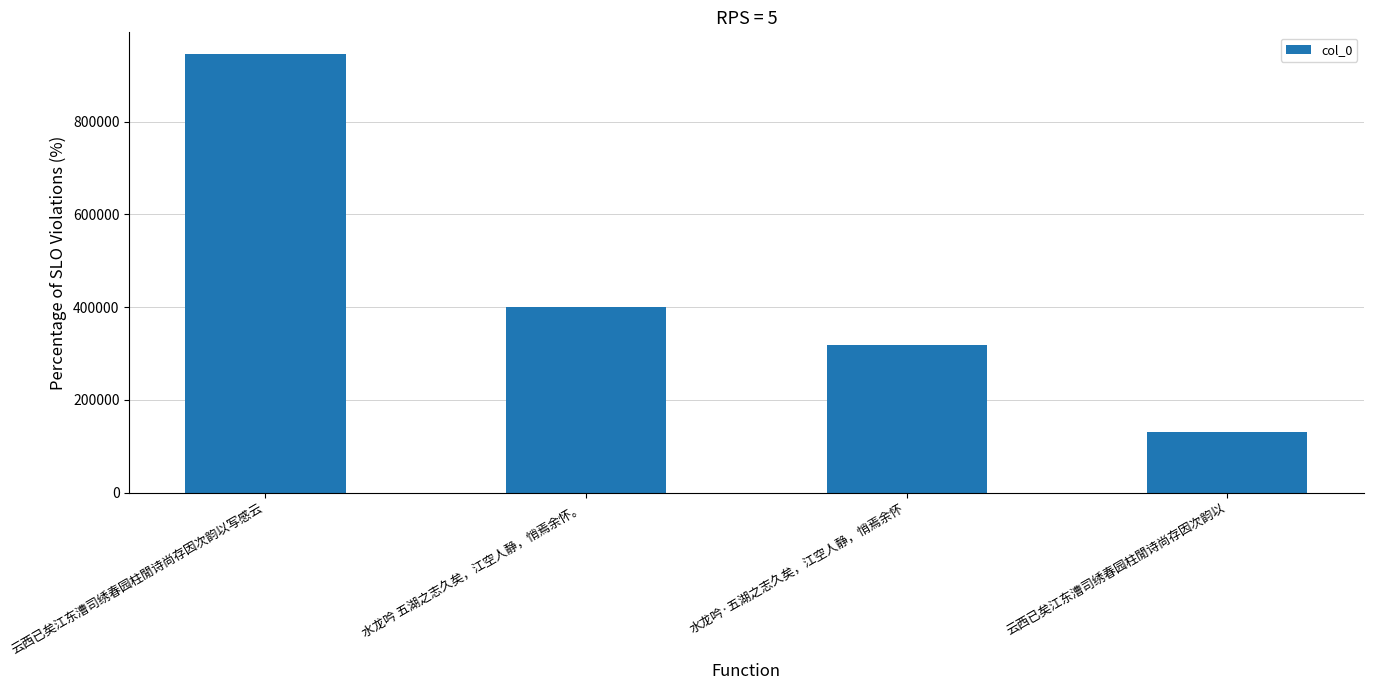

Rank the categories by value from highest to lowest.

云西已矣江东漕司绣春园柱閒诗尚存因次韵以写感云, 水龙吟 五湖之志久矣，江空人静，悄焉余怀。, 水龙吟·五湖之志久矣，江空人静，悄焉余怀, 云西已矣江东漕司绣春园柱閒诗尚存因次韵以